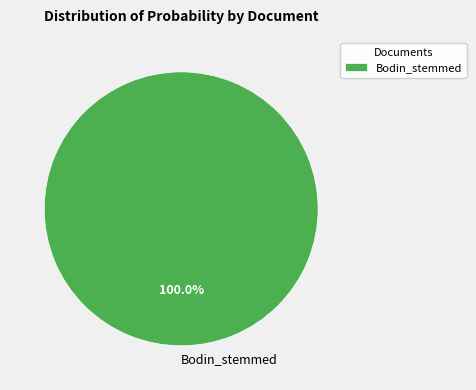

Which category accounts for the majority?

Bodin_stemmed